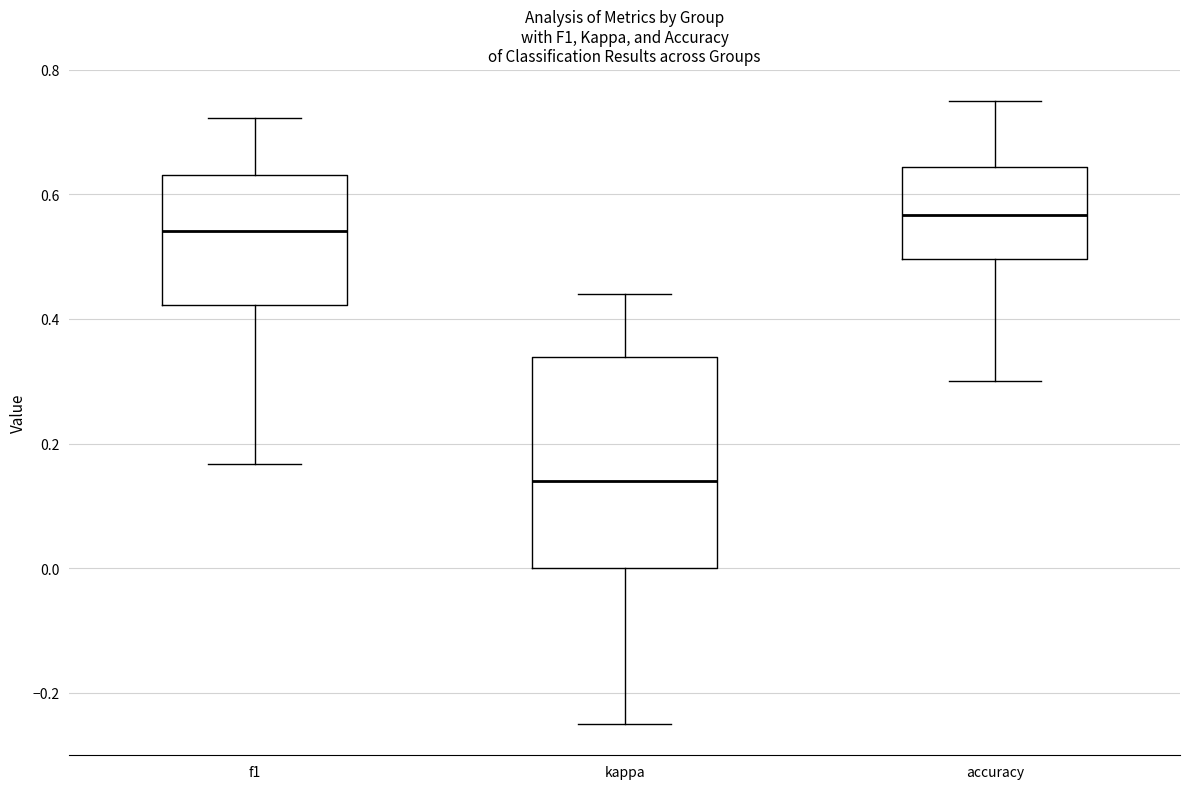

Reading left to right, transcribe this box plot: for each box, give where its median line is, the range the box spans, and where its two whiskers end, as read against the y-axis. The values are not printed on the chart, so give them approximately, as read against the axis.

f1: median 0.54, box 0.42 to 0.64, whiskers 0.16 to 0.72
kappa: median 0.14, box 0.00 to 0.34, whiskers -0.24 to 0.44
accuracy: median 0.56, box 0.50 to 0.64, whiskers 0.30 to 0.76